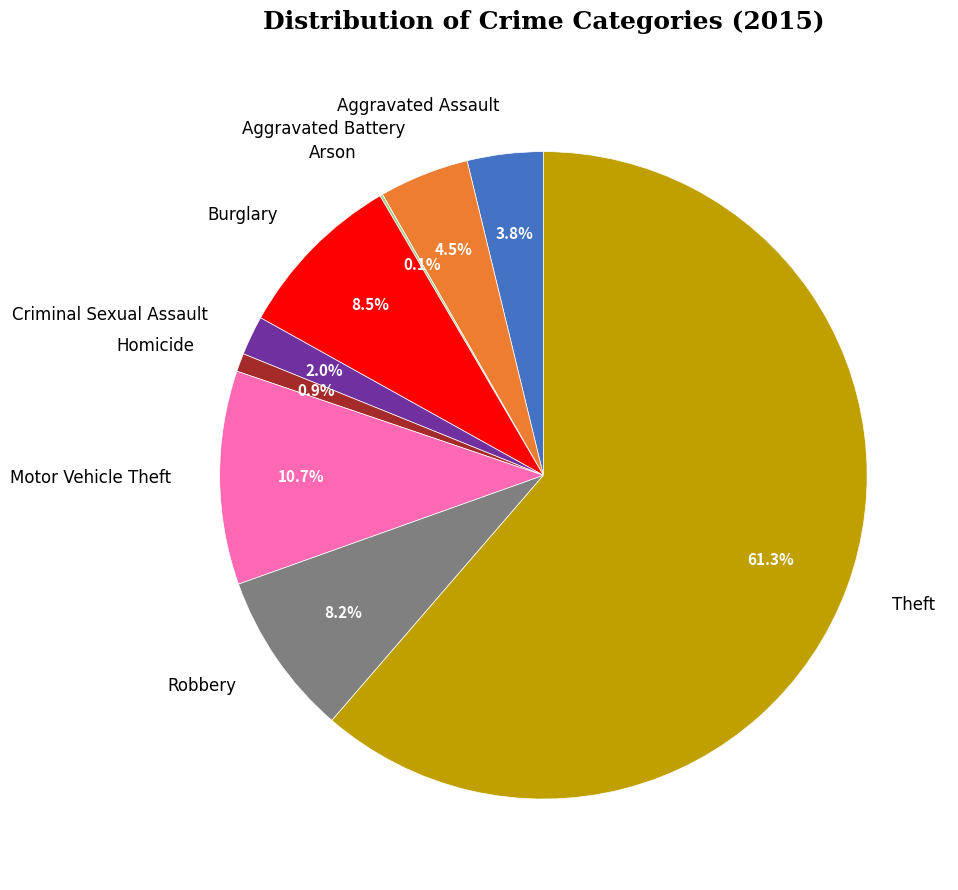

Which category accounts for the majority?

Theft